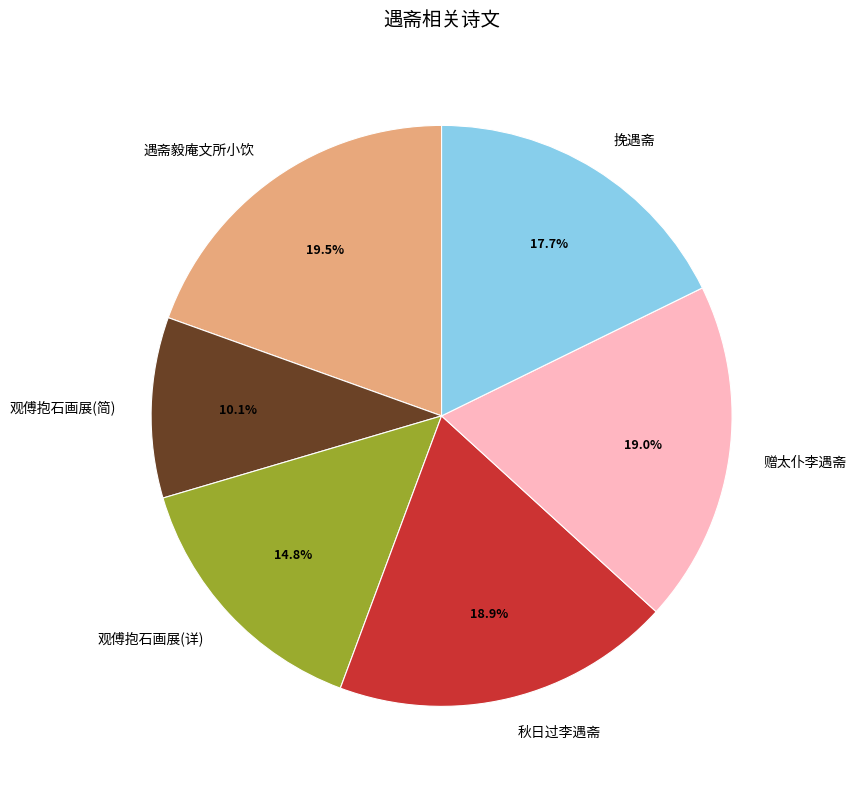

What is the total percentage of 秋日过李遇斋 and 赠太仆李遇斋?

37.9%